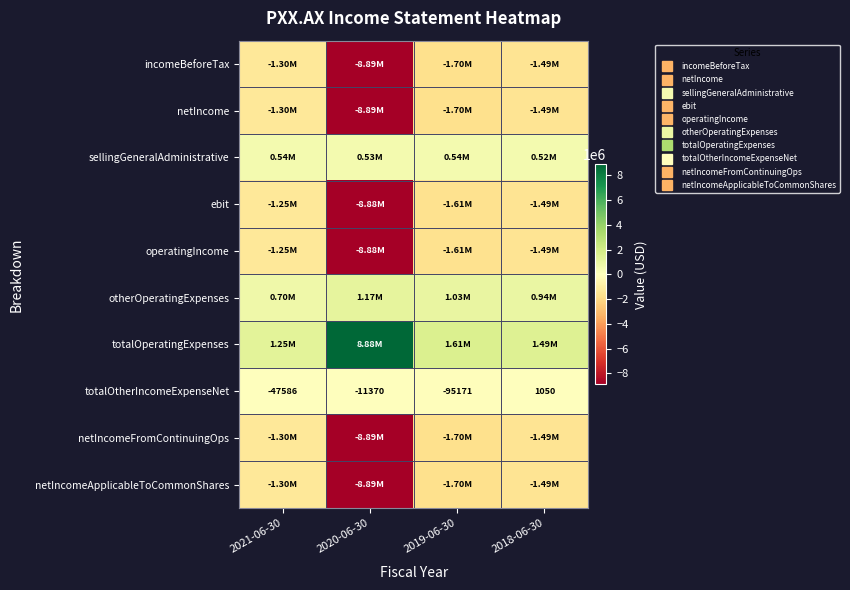

How many values in the incomeBeforeTax series exceed -1491782?

1